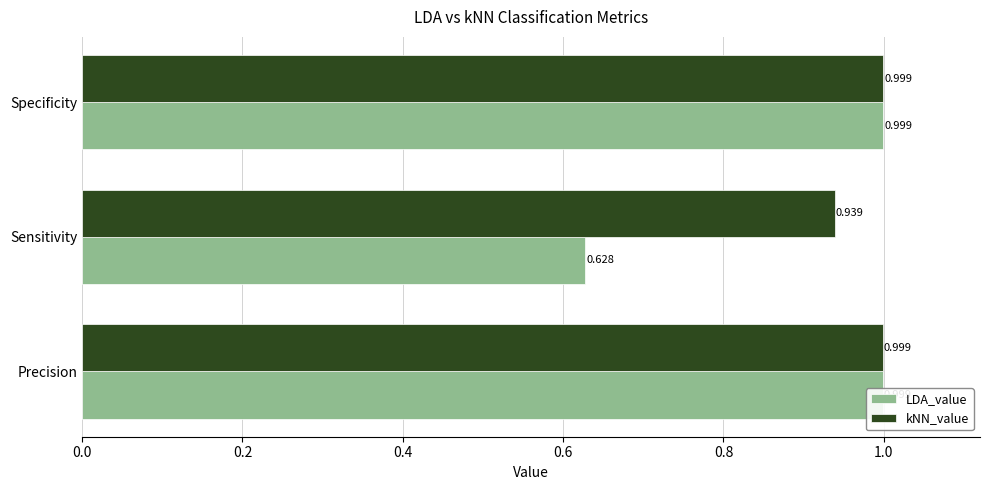

What is the difference between the maximum and minimum values in the LDA_value series?

0.4